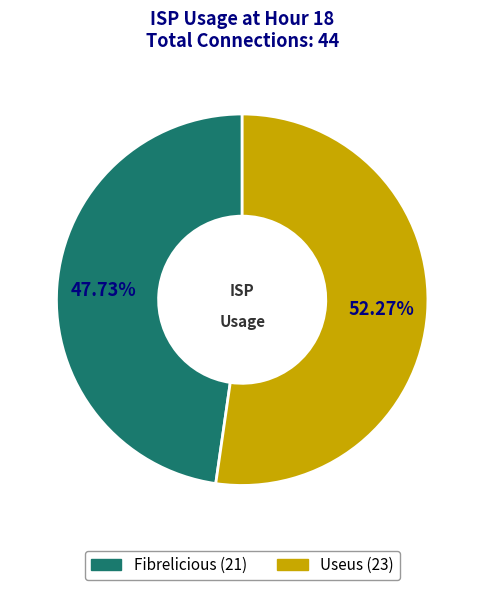

To the nearest percent, what is the average slice percentage?

50%